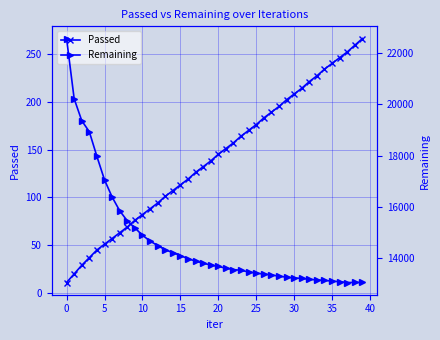

True or false: Remaining has a value of 7060 at 37.

False